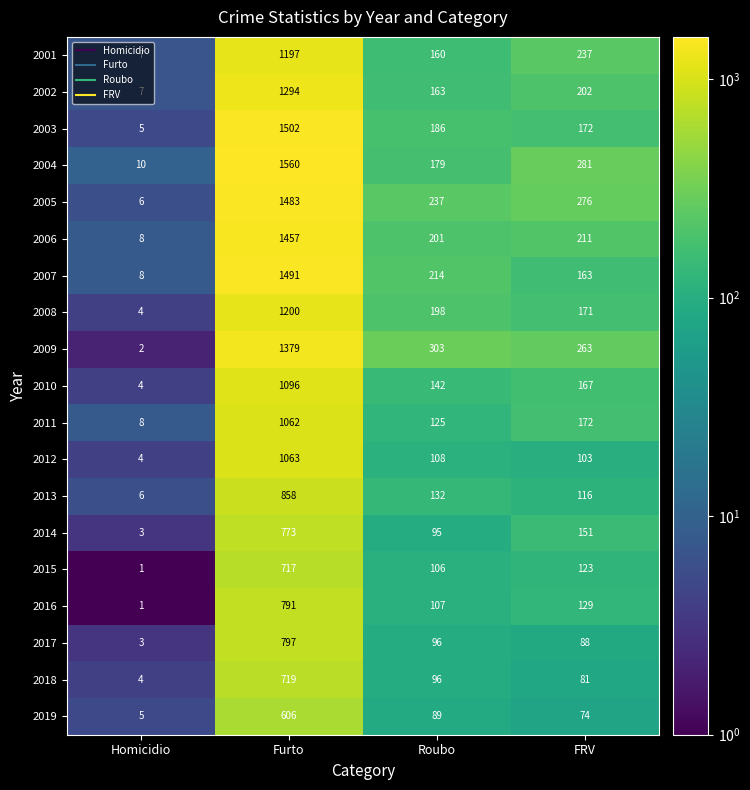

The 2003 series shows 5 at Homicidio. True or false?

True